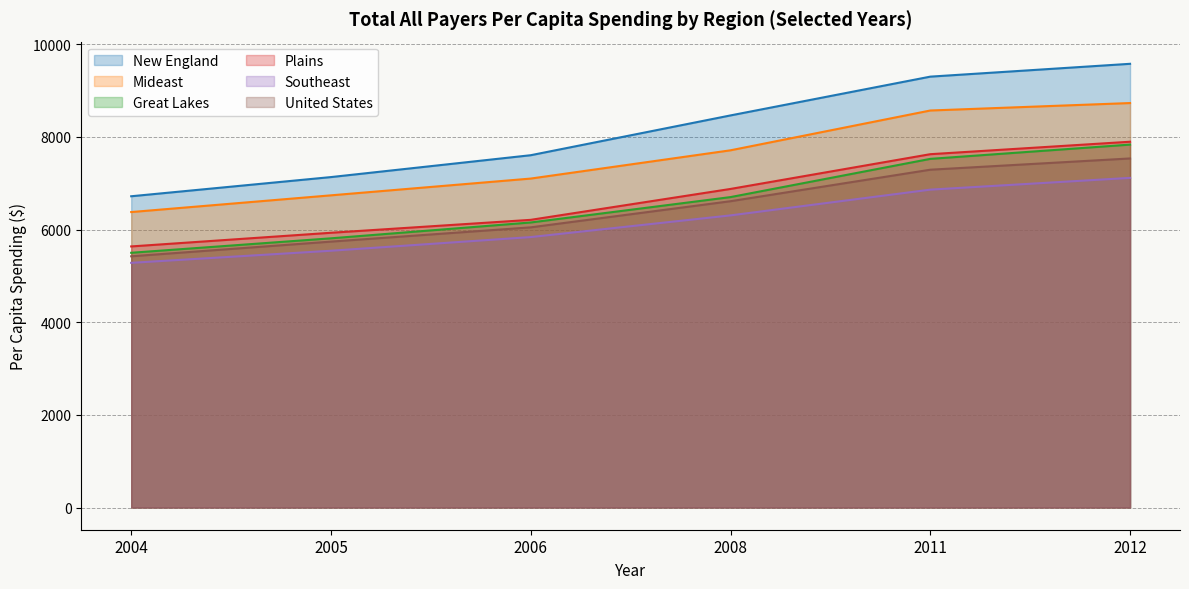

At which label does United States reach its minimum?

2004